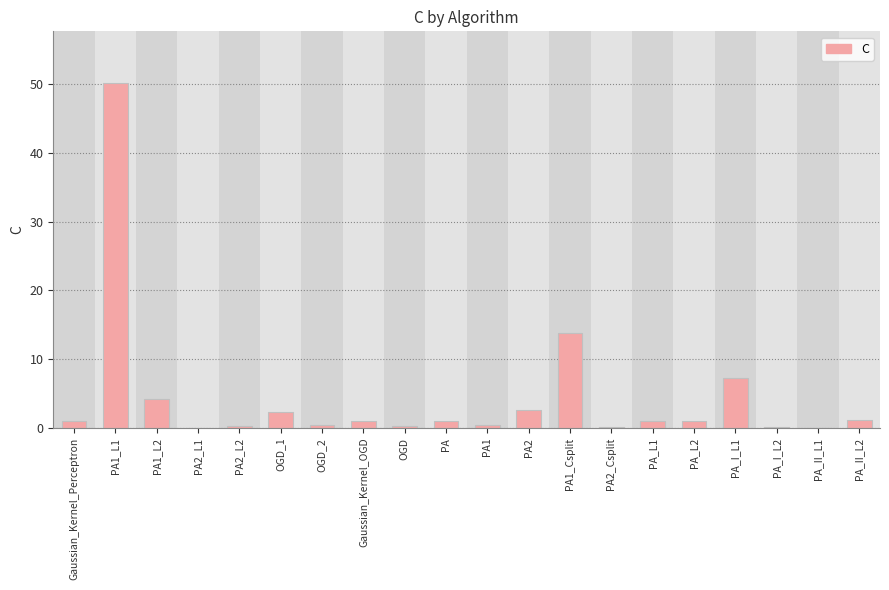

The chart shows a value of 1.2 at PA_II_L2. True or false?

True